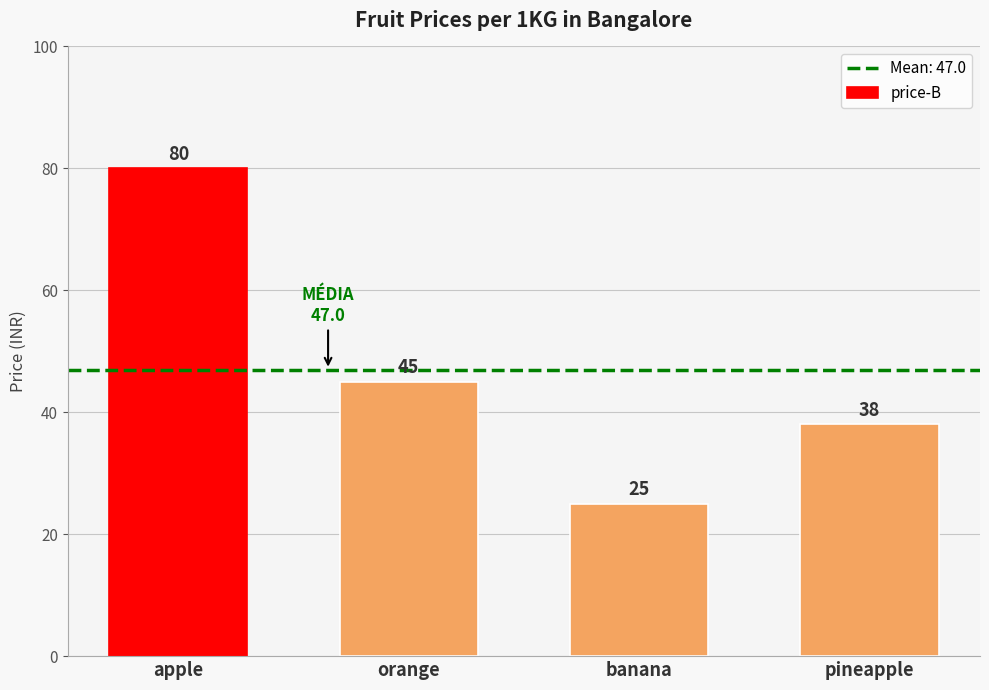

What is the maximum value shown in the chart?

80